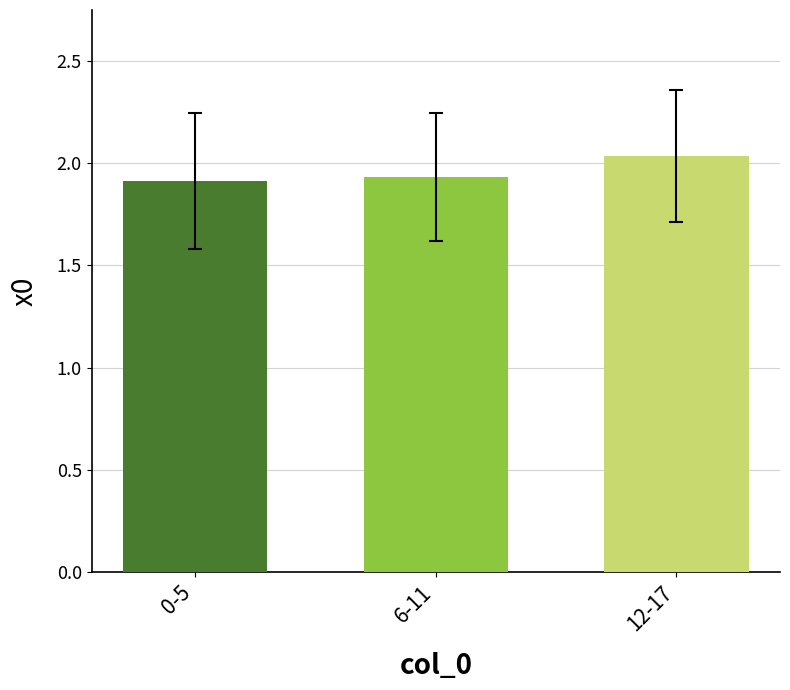

Which label corresponds to the largest value in the chart?

12-17